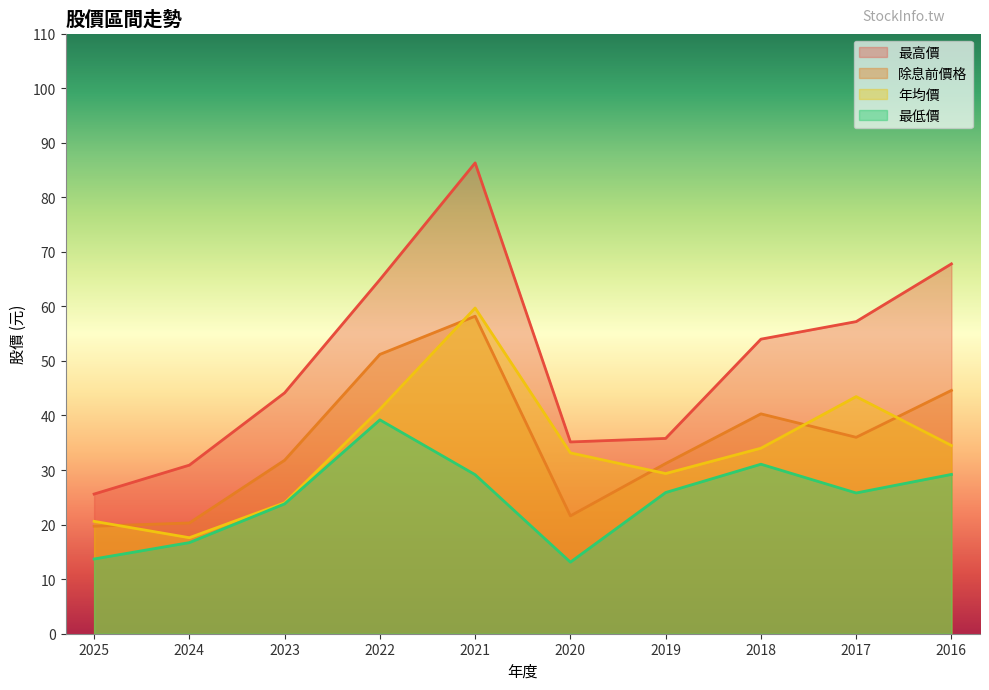

In 年均價, how many points are higher than both neighbors (excluding endpoints)?

2